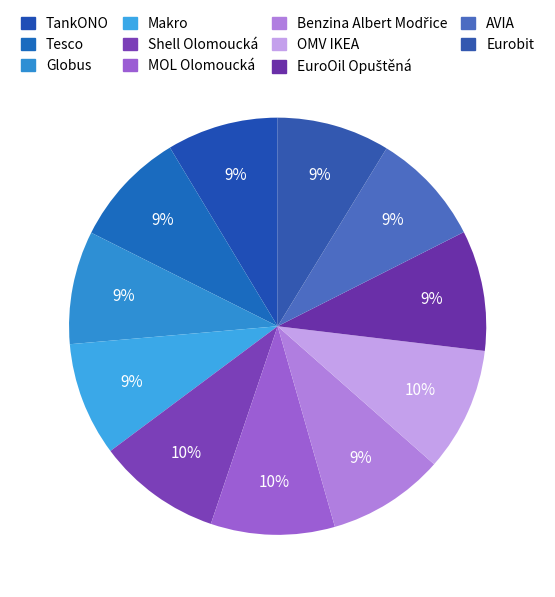

How many segments does this pie chart have?

11